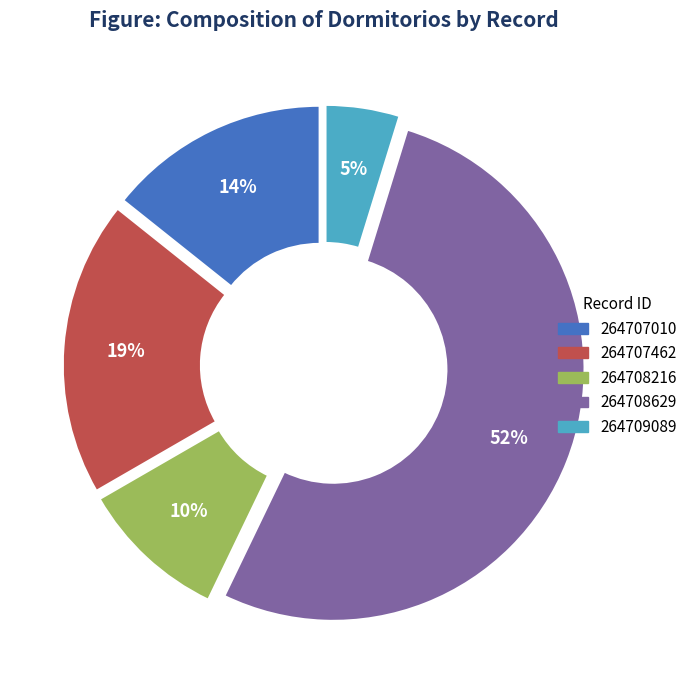

Does 264707462 represent more than half of the total?

No